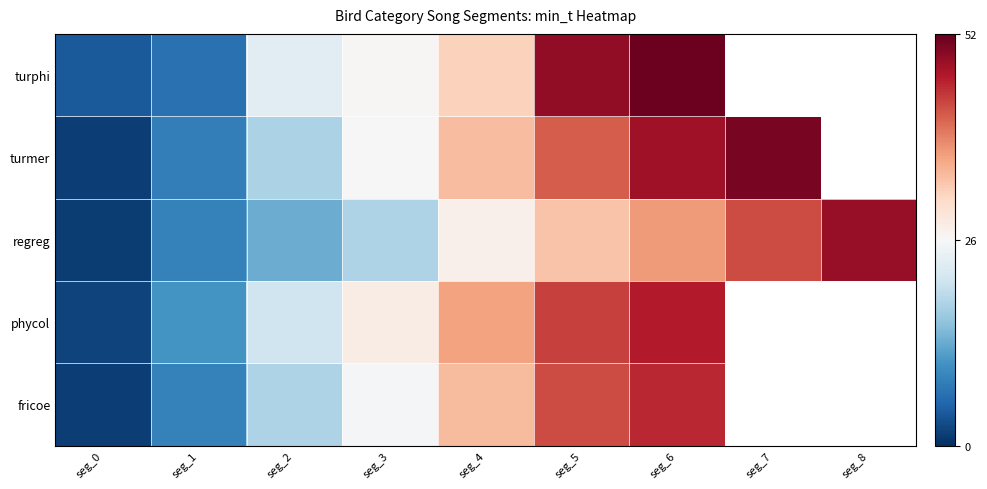

What is the sum of the regreg values at seg_6 and seg_3?

54.9